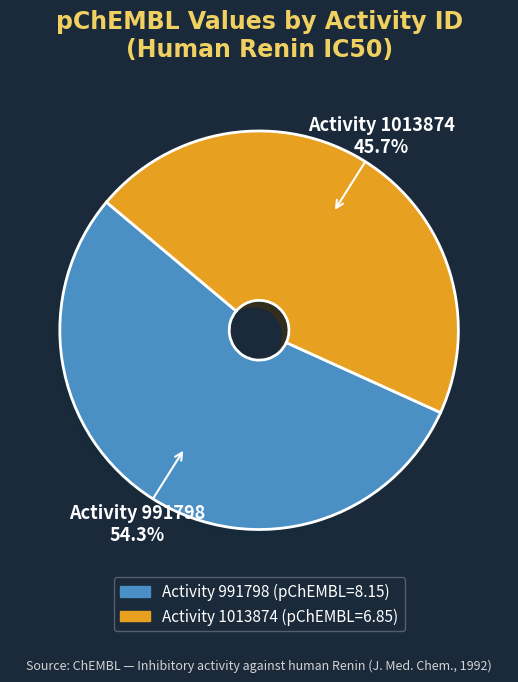

Rank the categories by value from highest to lowest.

Activity 991798 54.3%, Activity 1013874 45.7%